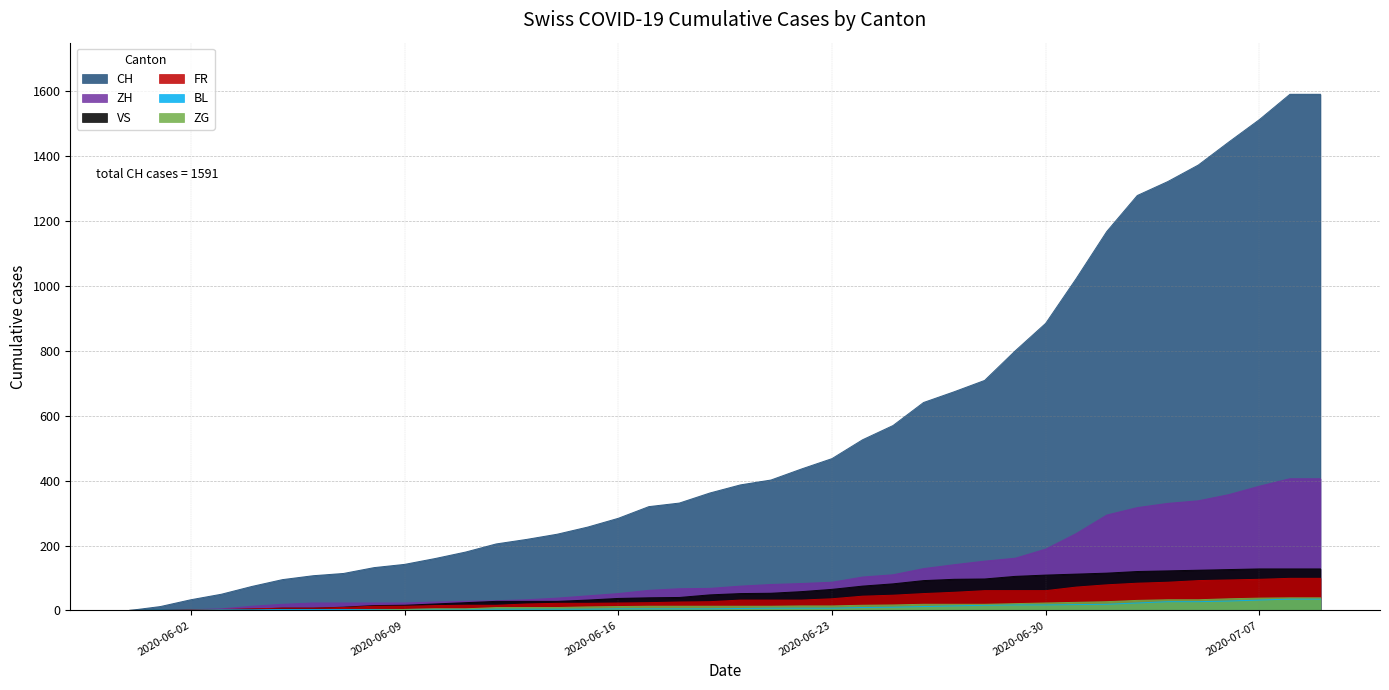

What is the value of the ZH point at the 36th from the left?

338